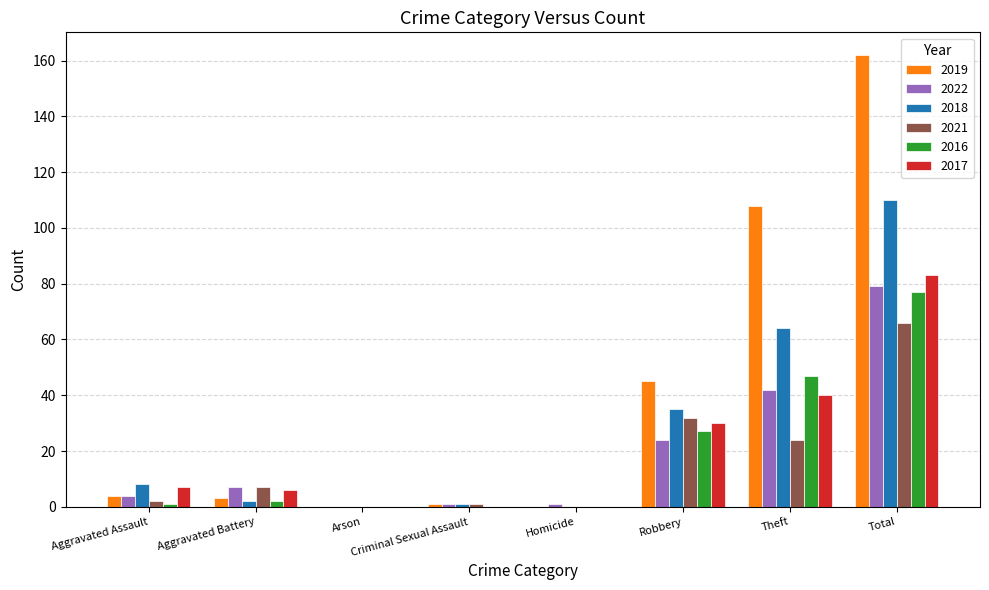

Reading left to right, list all the values displayed in this chart.

2019: Aggravated Assault=4	Aggravated Battery=3	Arson=0	Criminal Sexual Assault=1	Homicide=0	Robbery=45	Theft=108	Total=162
2022: Aggravated Assault=4	Aggravated Battery=7	Arson=0	Criminal Sexual Assault=1	Homicide=1	Robbery=24	Theft=42	Total=79
2018: Aggravated Assault=8	Aggravated Battery=2	Arson=0	Criminal Sexual Assault=1	Homicide=0	Robbery=35	Theft=64	Total=110
2021: Aggravated Assault=2	Aggravated Battery=7	Arson=0	Criminal Sexual Assault=1	Homicide=0	Robbery=32	Theft=24	Total=66
2016: Aggravated Assault=1	Aggravated Battery=2	Arson=0	Criminal Sexual Assault=0	Homicide=0	Robbery=27	Theft=47	Total=77
2017: Aggravated Assault=7	Aggravated Battery=6	Arson=0	Criminal Sexual Assault=0	Homicide=0	Robbery=30	Theft=40	Total=83